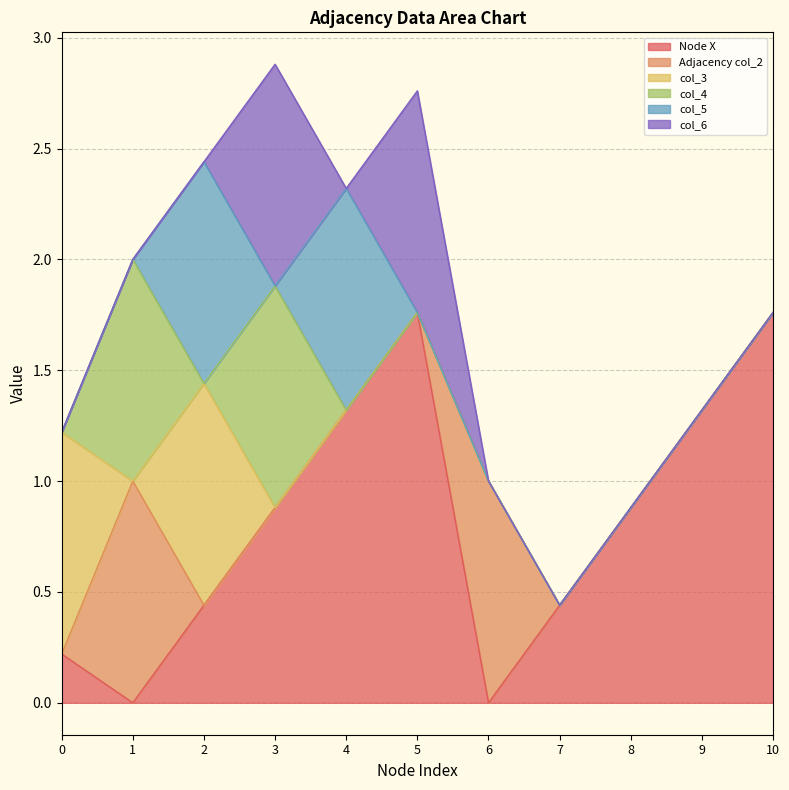

How many series are shown in this chart?

6